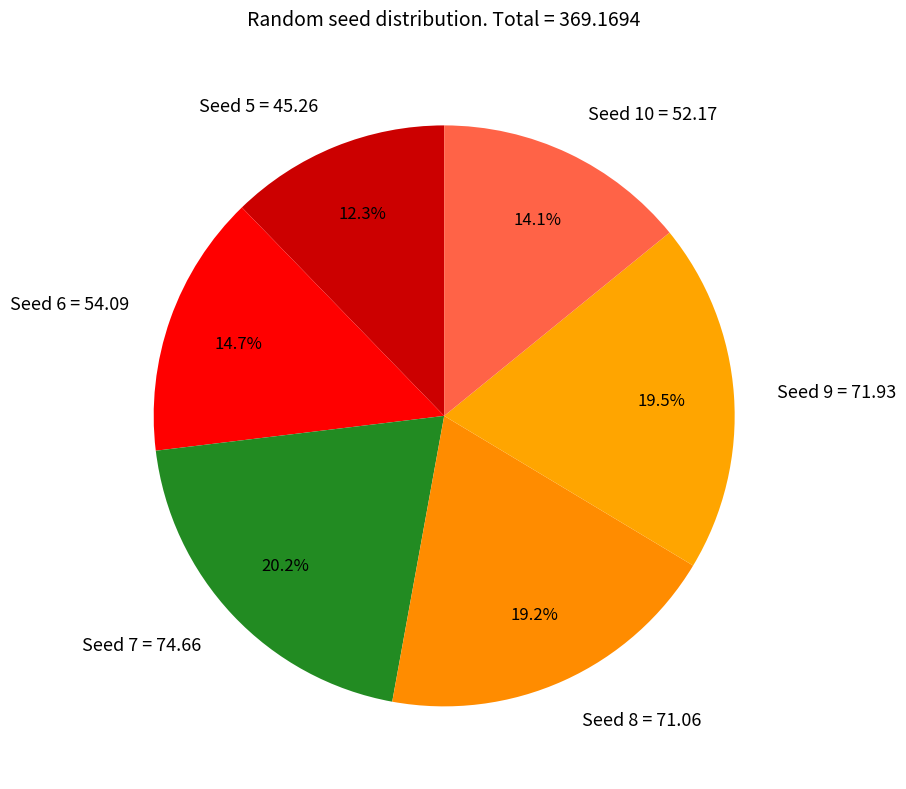

How many slices are in this pie chart?

6